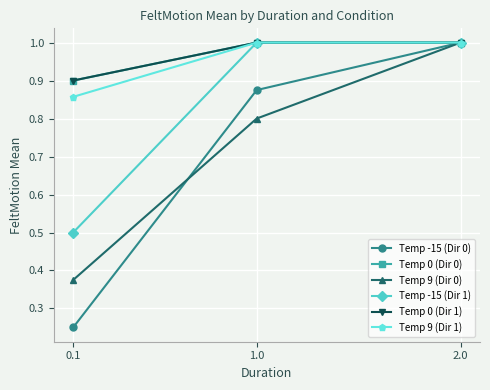

What is the value of the Temp 0 (Dir 1) point at the 1st from the left?

0.9